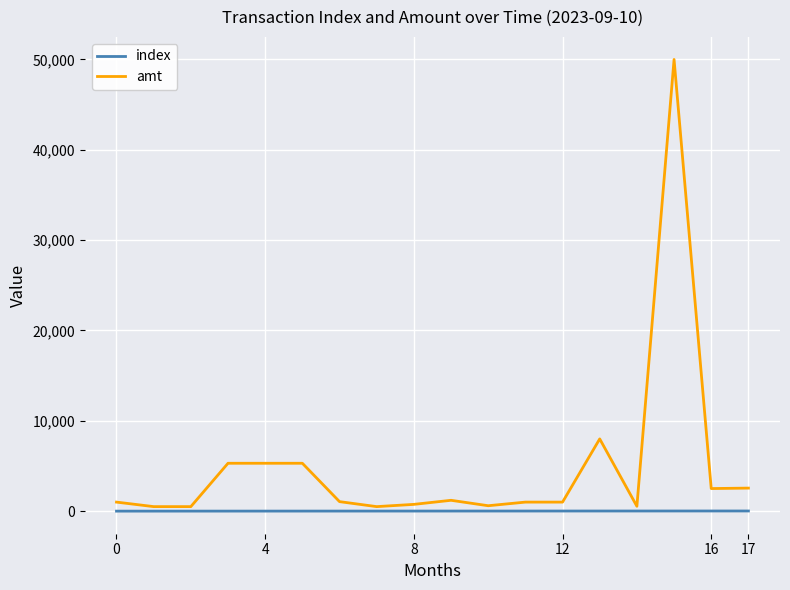

Rank the series by their average value, from lowest to highest.

index, amt